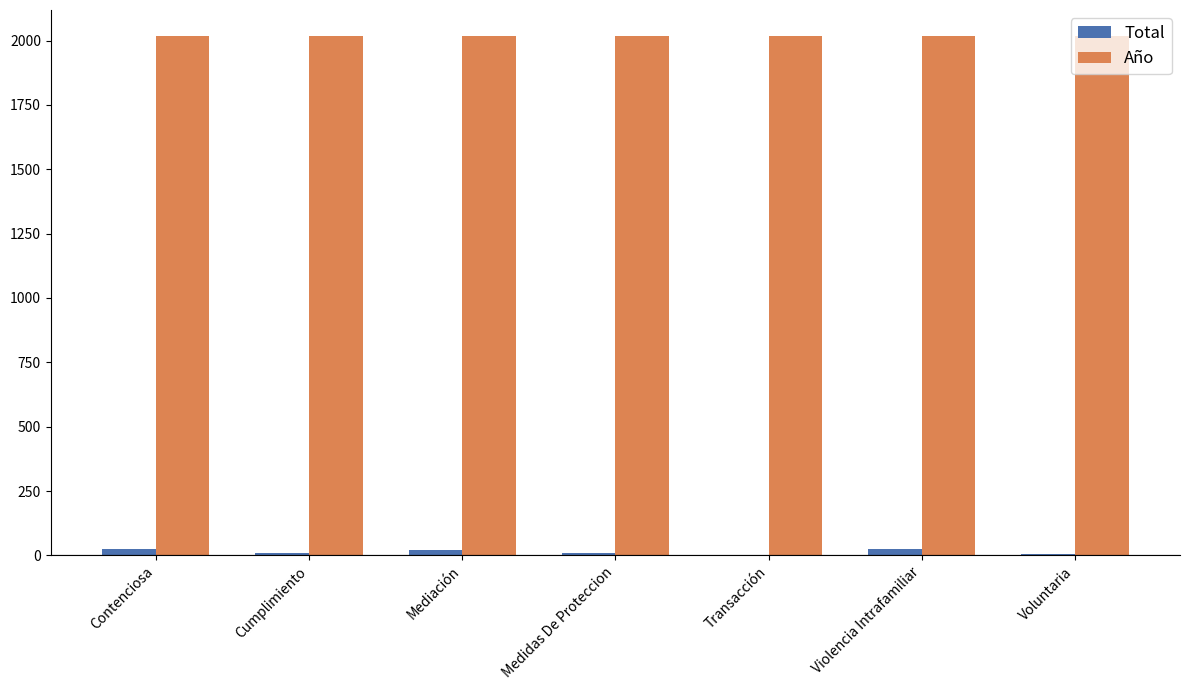

The value of Año at Voluntaria is 2018. True or false?

True